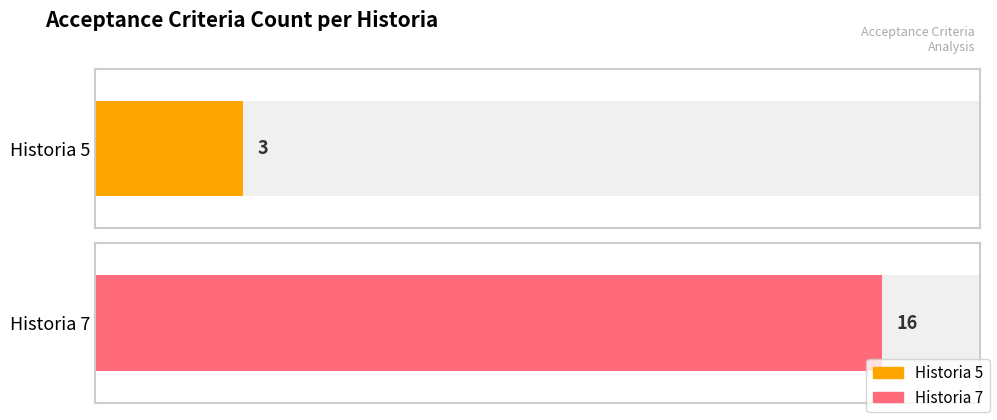

What is the greatest value displayed?

16